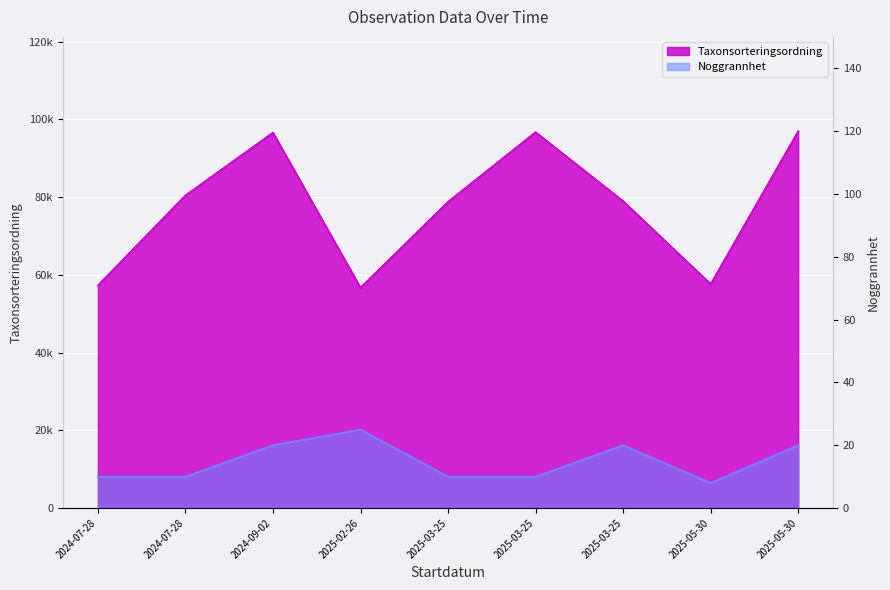

Is it true that Noggrannhet equals 10 at 2024-07-28?

True